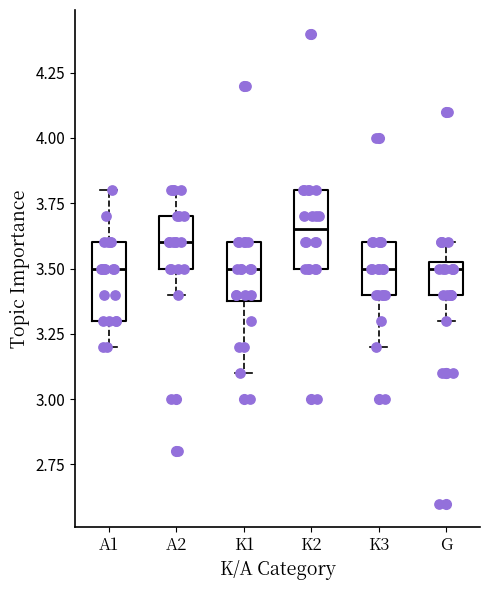

Reading left to right, read every box against the y-axis: the position of its median line, the range the box covers, and the ends of its whiskers. The values are not printed on the chart, so give them approximately, as read against the axis.

A1: median 3.50, box 3.30 to 3.60, whiskers 3.20 to 3.80
A2: median 3.60, box 3.50 to 3.70, whiskers 3.40 to 3.80
K1: median 3.50, box 3.40 to 3.60, whiskers 3.10 to 3.60
K2: median 3.65, box 3.50 to 3.80, whiskers 3.50 to 3.80
K3: median 3.50, box 3.40 to 3.60, whiskers 3.20 to 3.60
G: median 3.50, box 3.40 to 3.55, whiskers 3.30 to 3.60